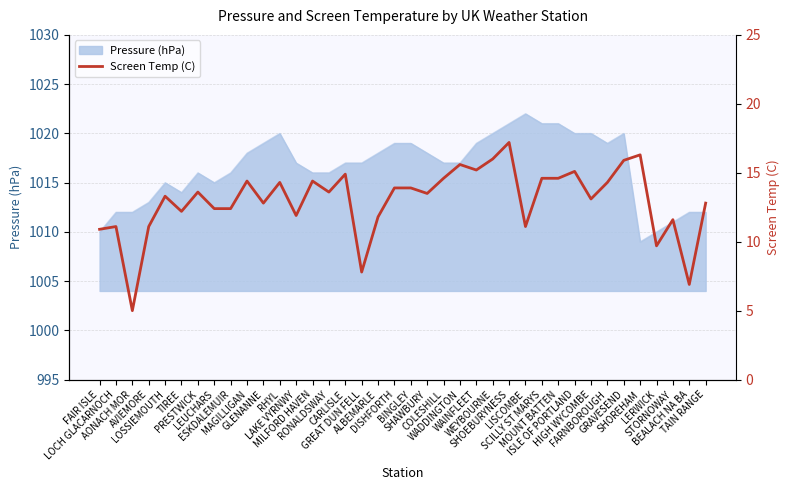

Which has a higher value, PRESTWICK or ISLE OF PORTLAND?

ISLE OF PORTLAND